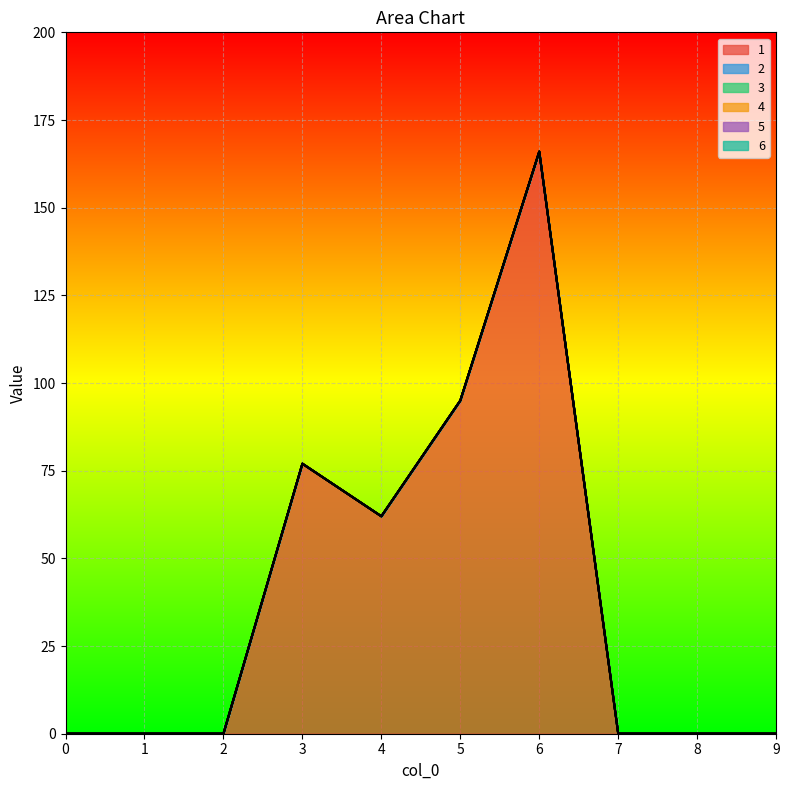

Rank the series at 0 from highest to lowest value.

1, 2, 3, 4, 5, 6